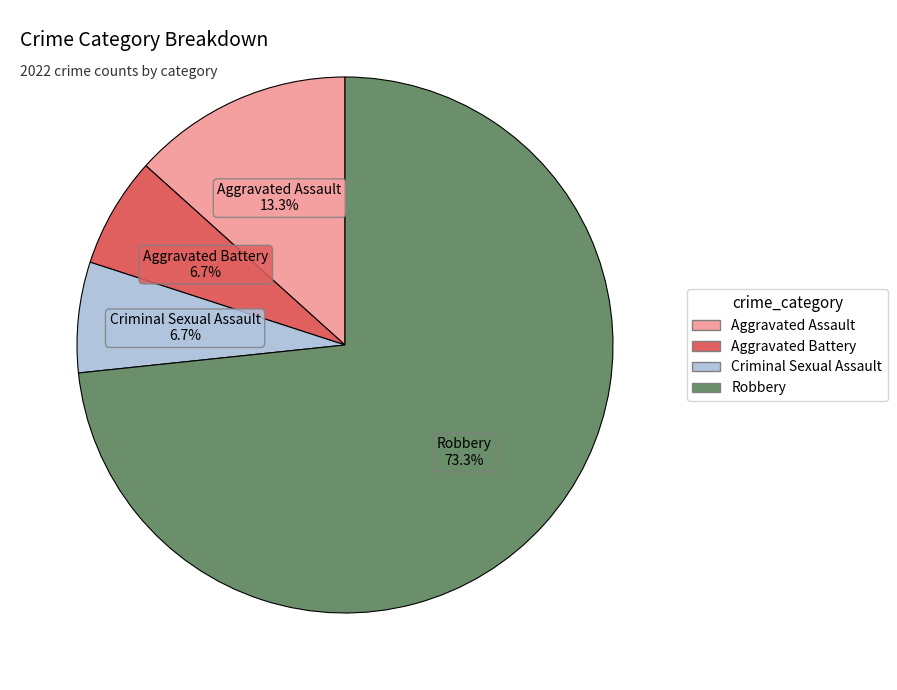

The Criminal Sexual Assault slice represents 1% of the pie. True or false?

False